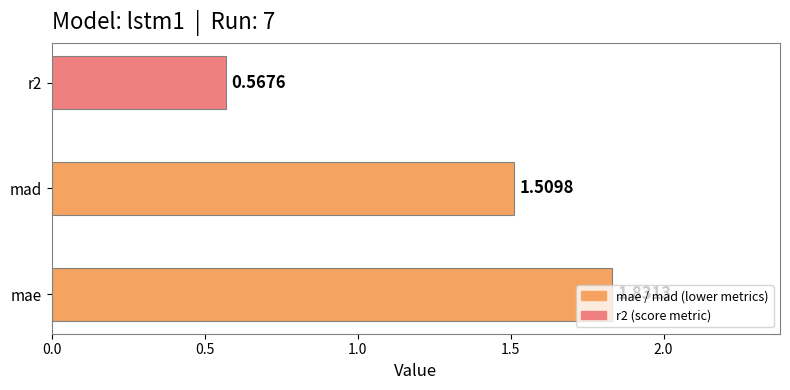

At which category does the chart reach its minimum across all series?

r2